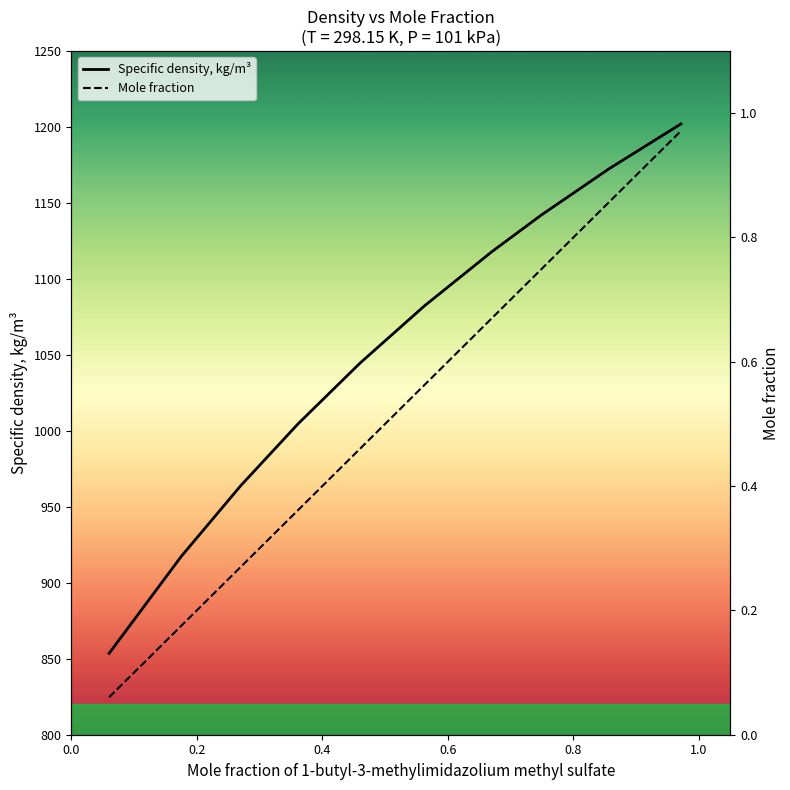

What is the minimum value for Specific density, kg/m³?

853.5